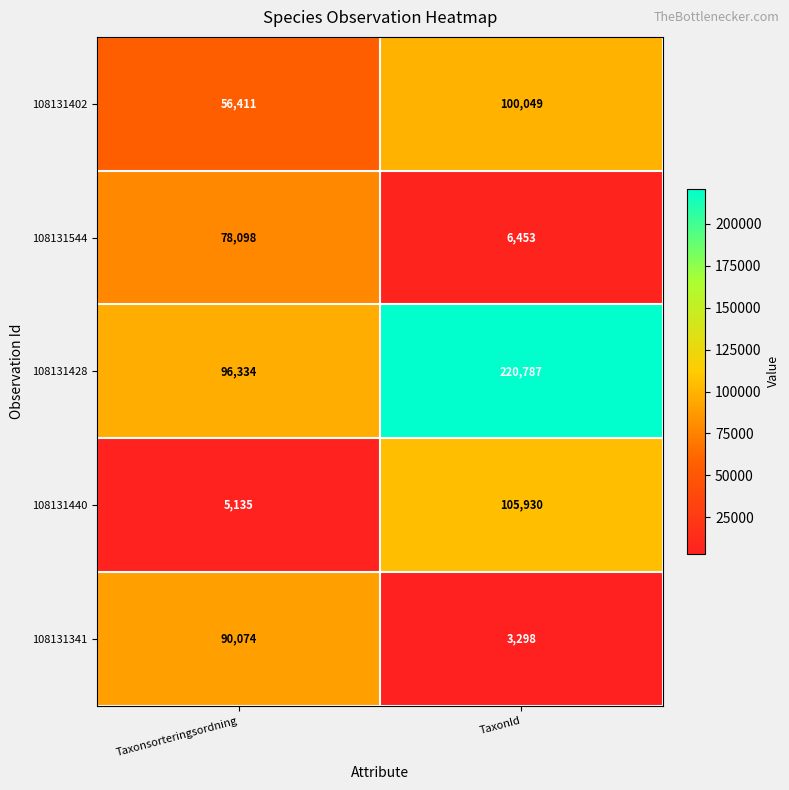

Which series has the largest range (max minus min)?

108131428